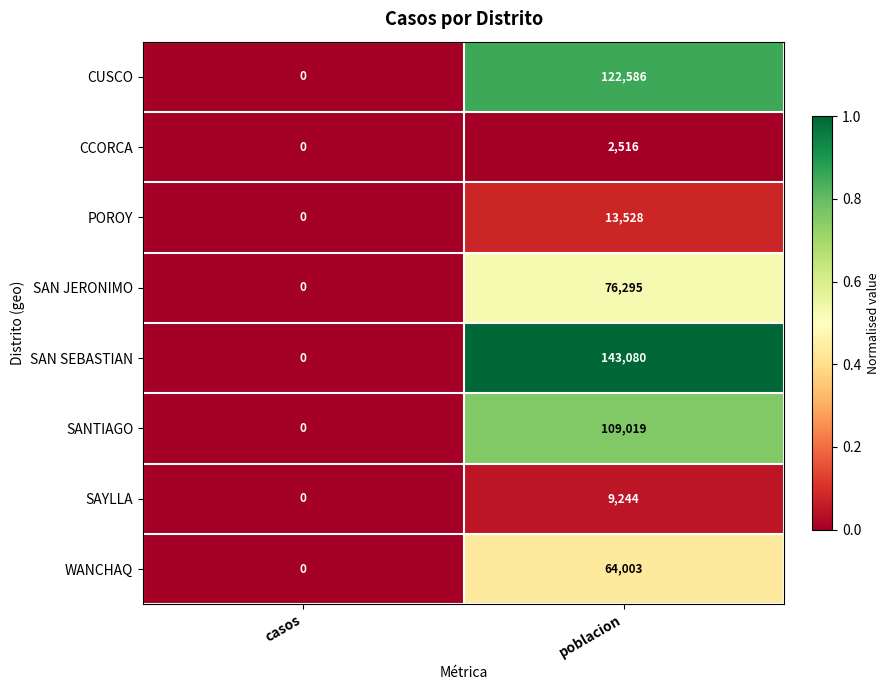

Which series has the largest range (max minus min)?

SAN SEBASTIAN